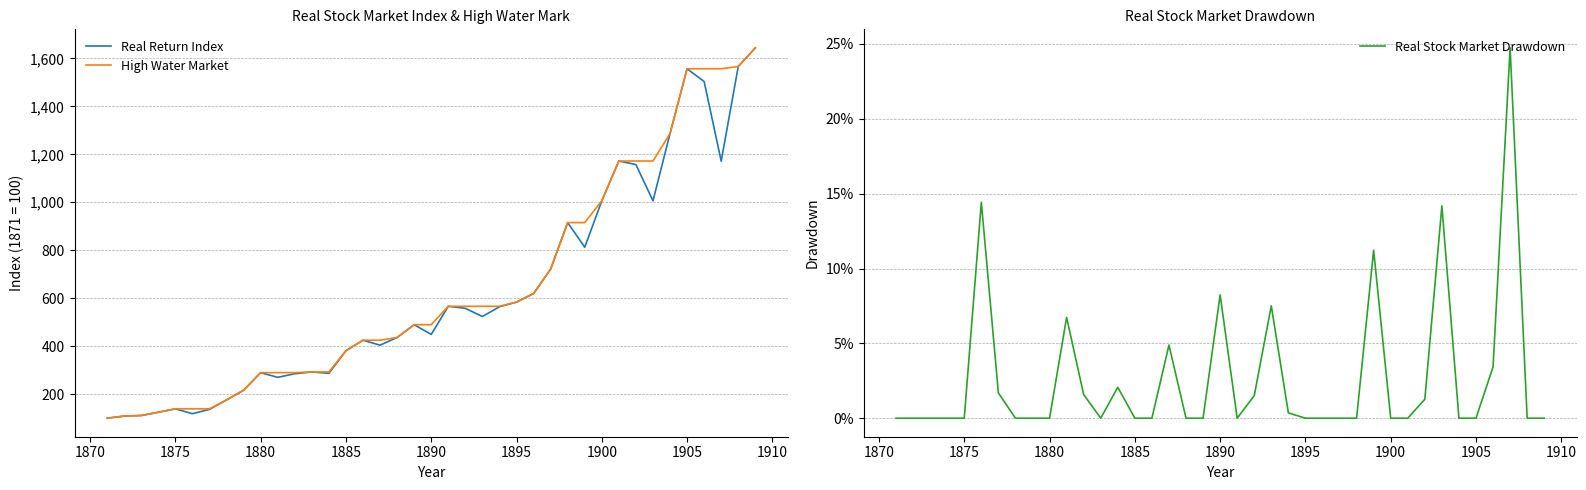

What is the highest value of the Real Return Index series?

1643.8